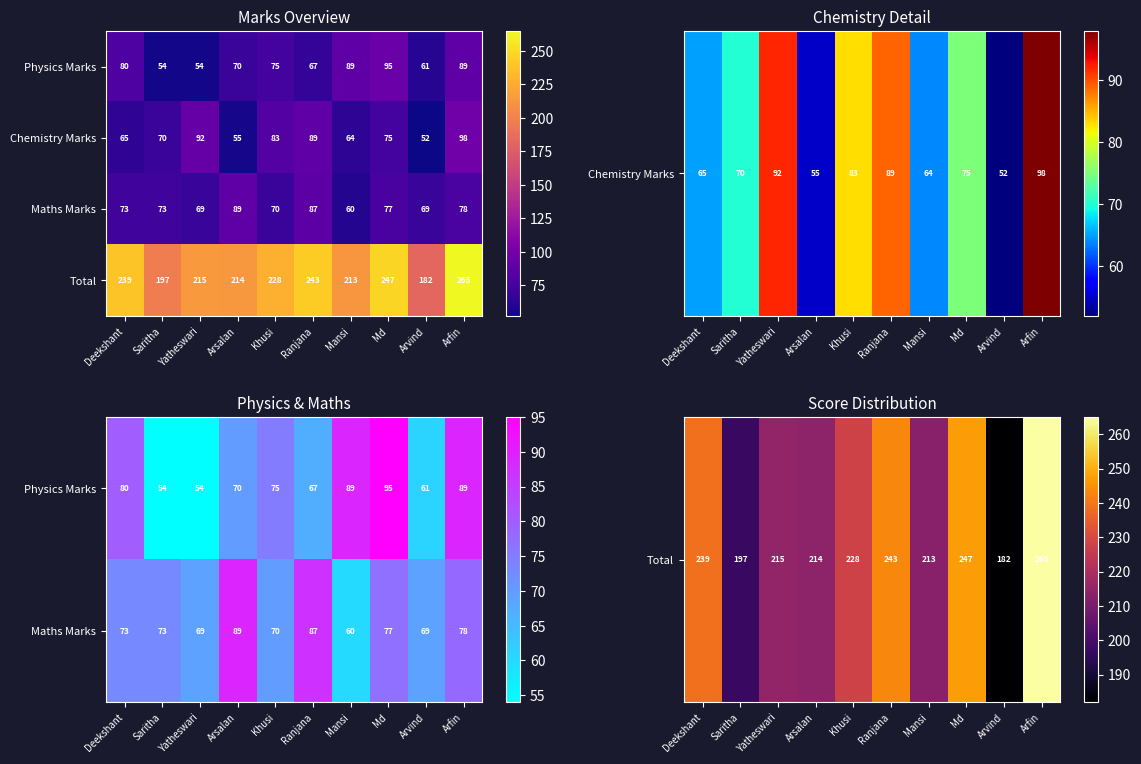

What is the sum of the Chemistry Marks values at Arvind and Saritha?

122